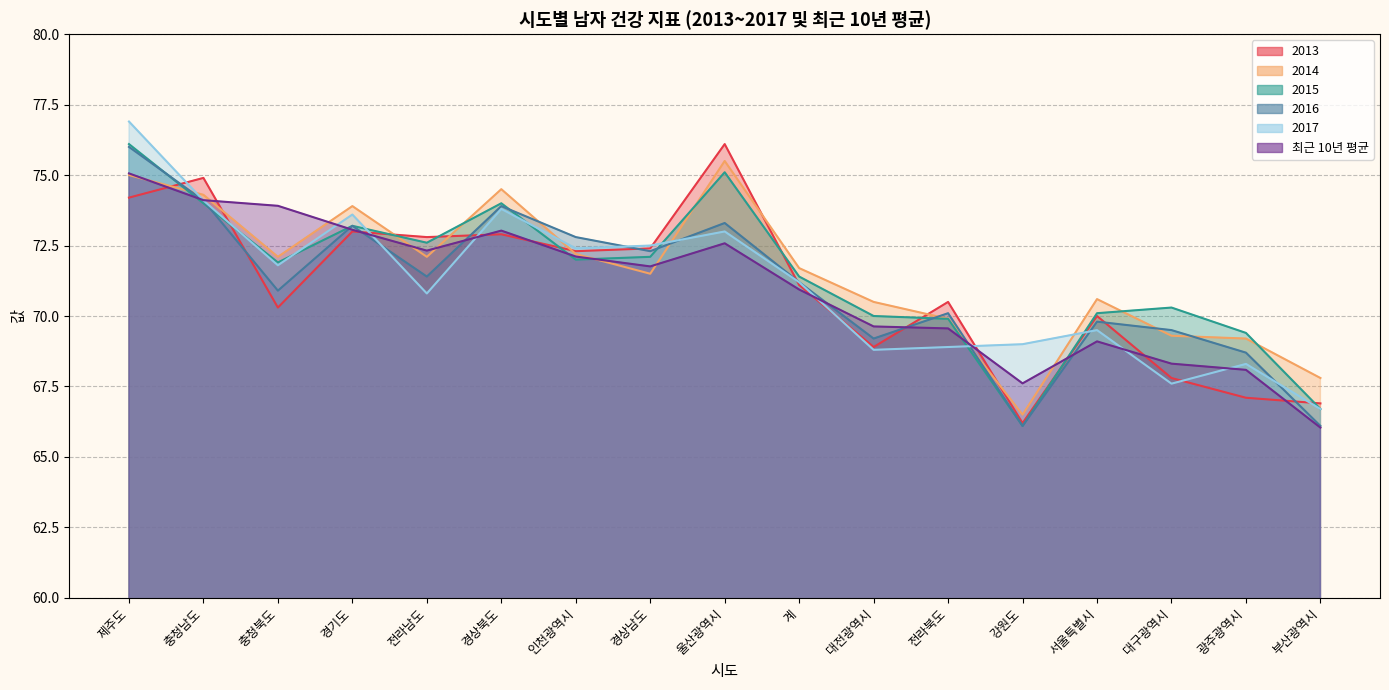

What is the label of the 4th point from the left?

경기도